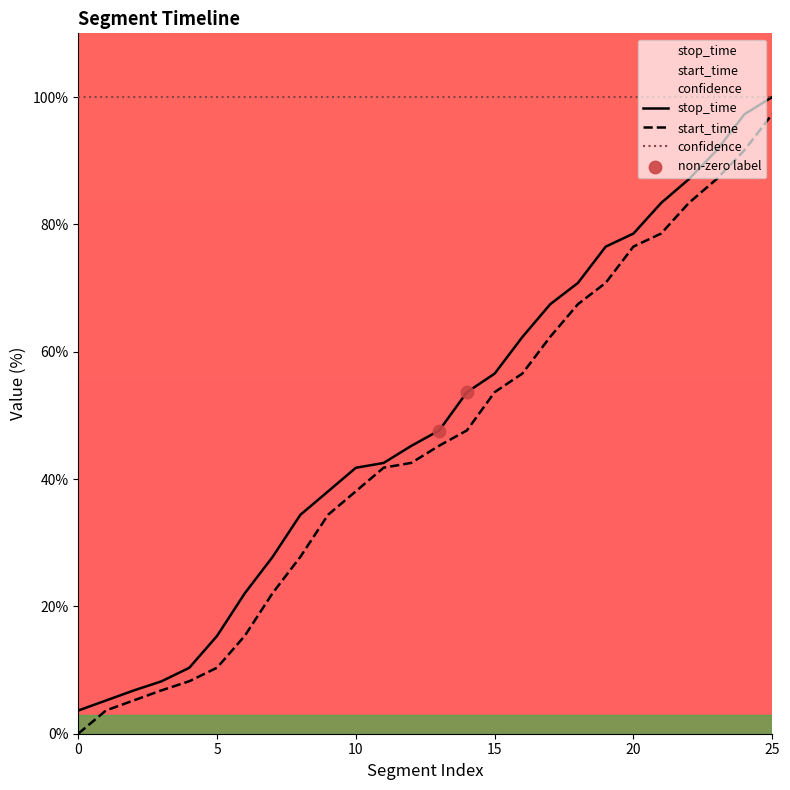

Which series reaches the maximum Y coordinate?

stop_time